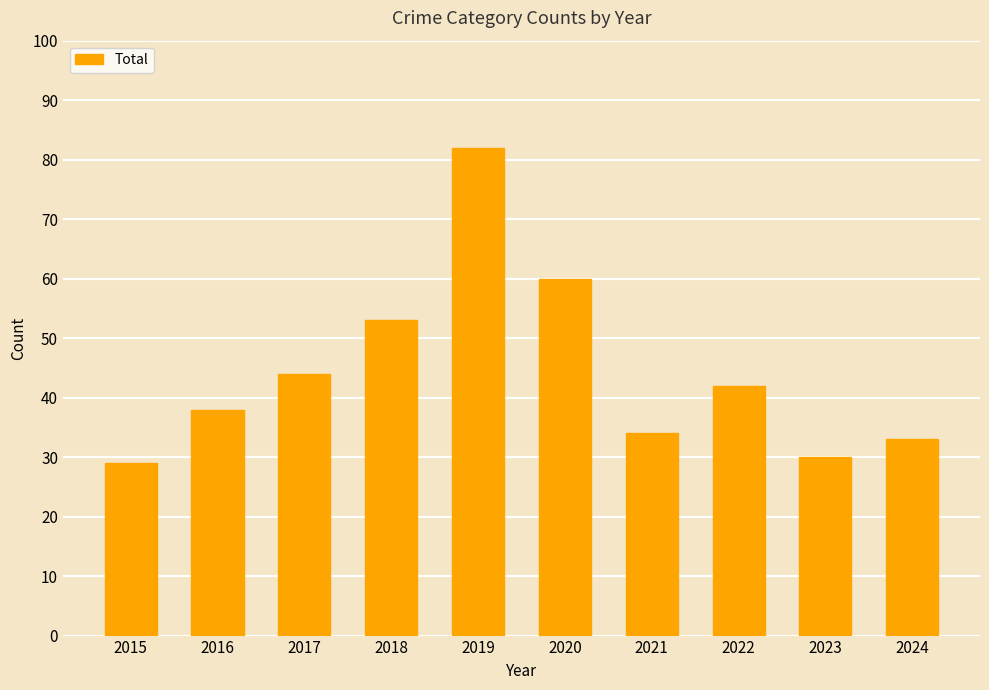

Which category has the lowest value across all series?

2015